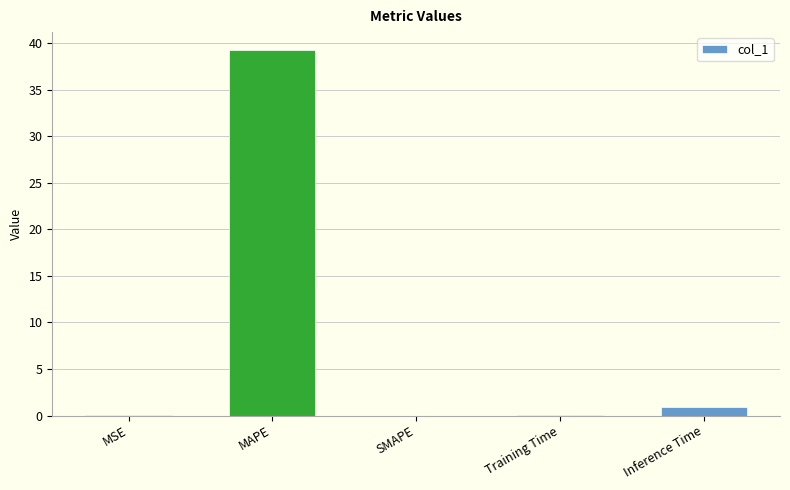

Are the bars horizontal?

No